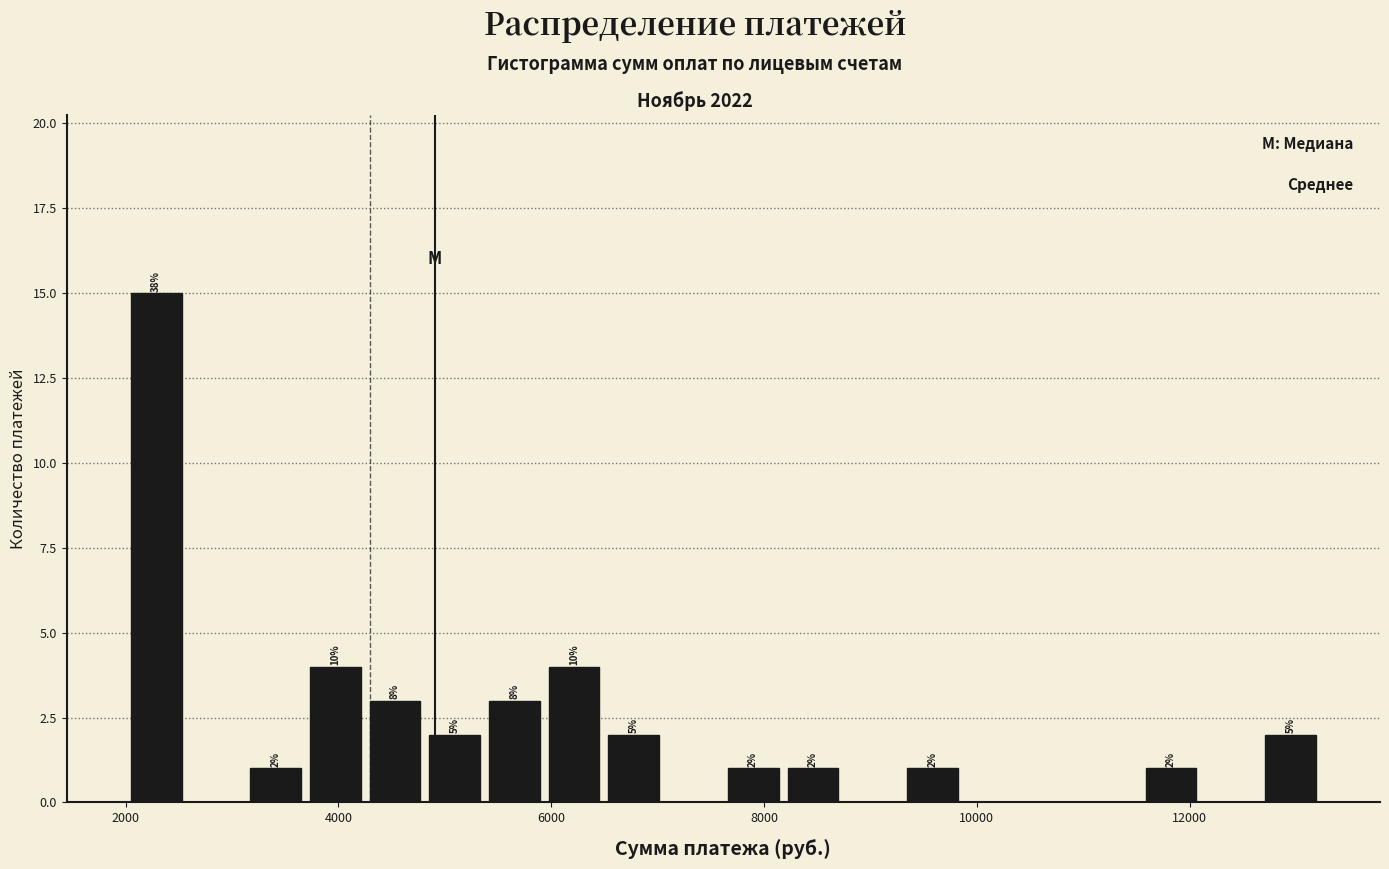

Around what value on the x-axis is the tallest bar? Give the approximate position of its centre, as read against the axis.

2200